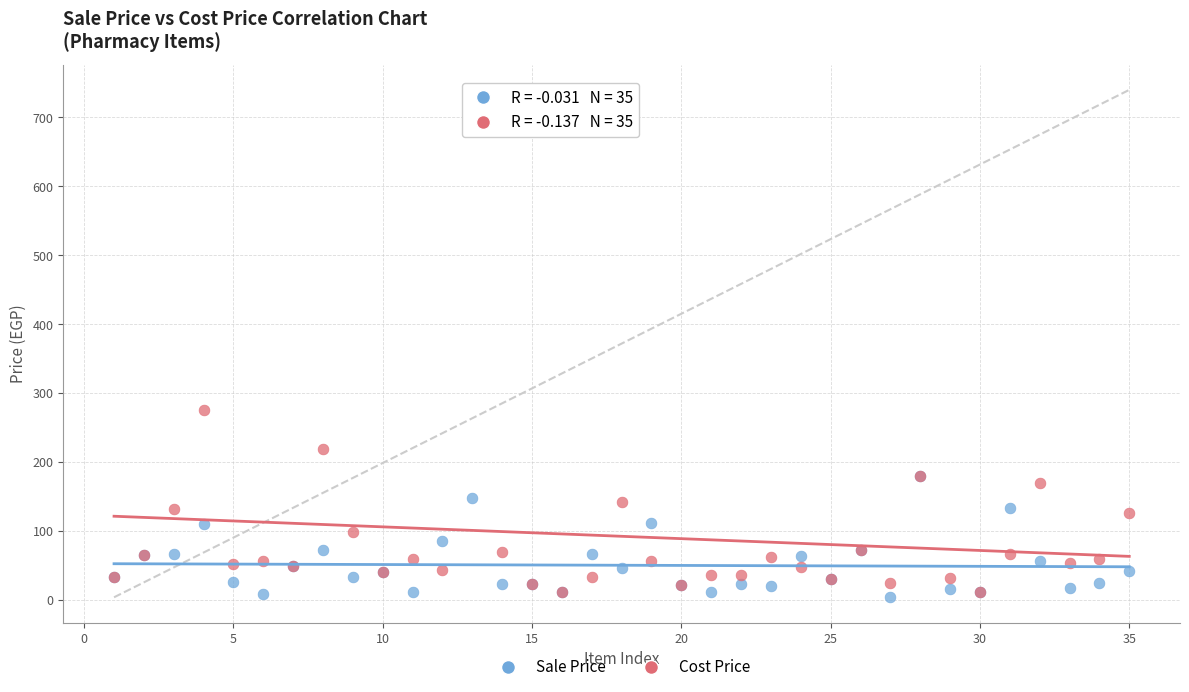

Which series has the largest Y range (max minus min)?

Cost Price